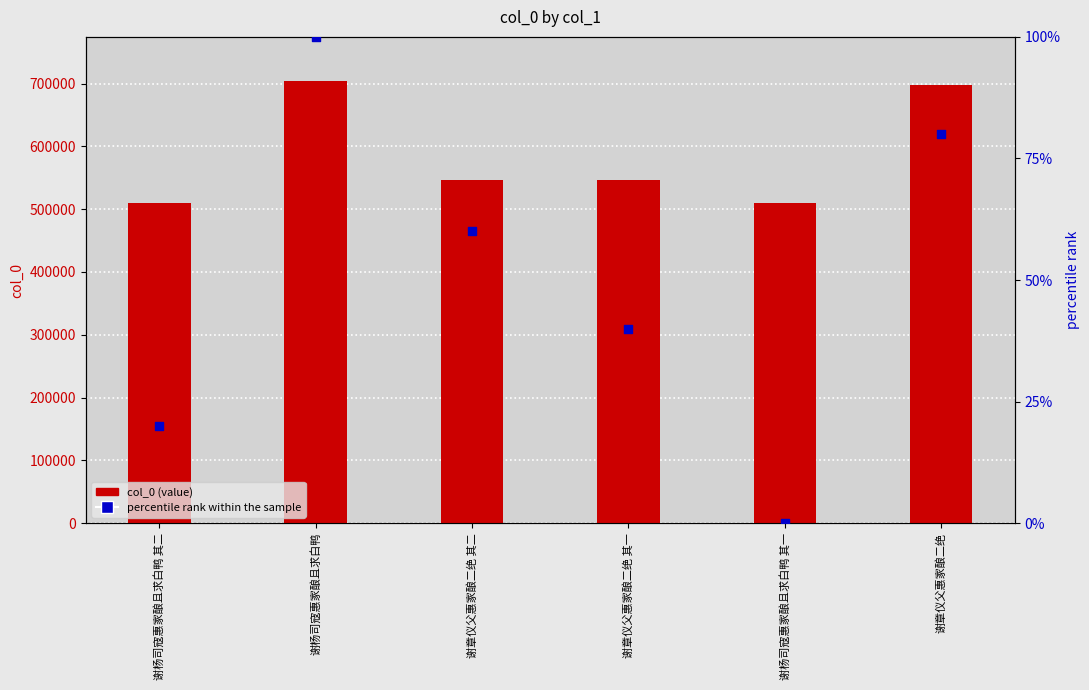

Is the value of col_0 (value) at 谢杨司寇惠家酿且求白鸭 greater than the value of percentile rank within the sample at 谢章仪父惠家酿二绝 其一?

Yes